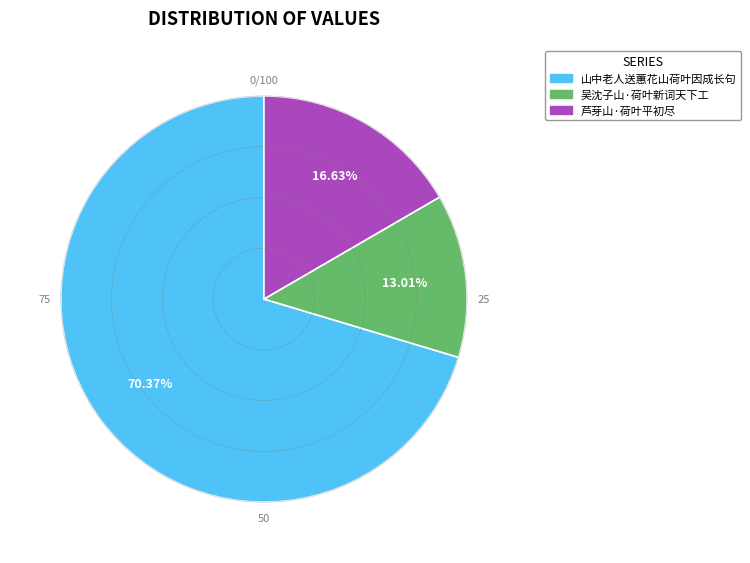

Combined, do 山中老人送蕙花山荷叶因成长句 and 吴沈子山·荷叶新词天下工 account for over 50%?

Yes